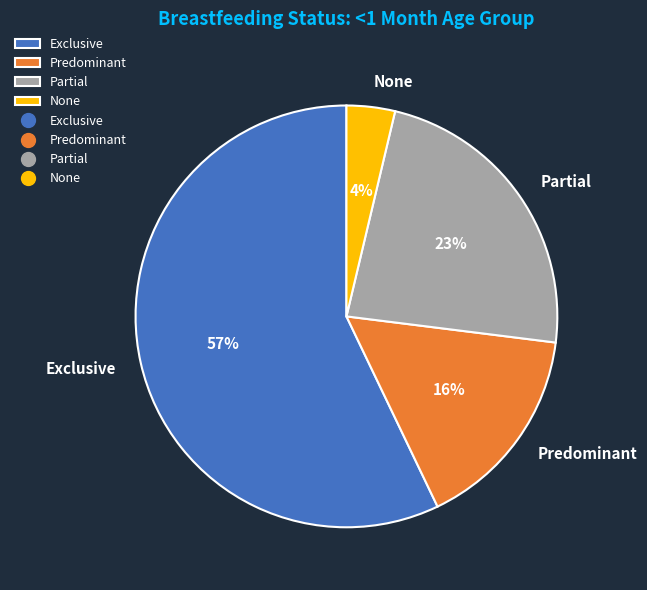

Is it true that Predominant is 16% of the pie?

True